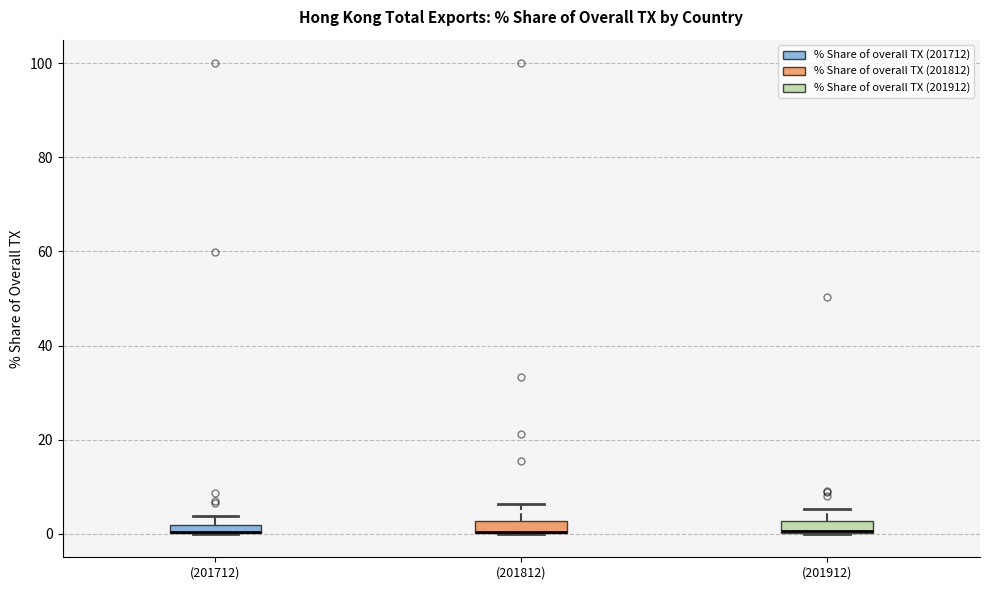

Where is the upper edge of the box for (201812) on the y-axis? The values are not printed on the chart, so give them approximately, as read against the axis.

2